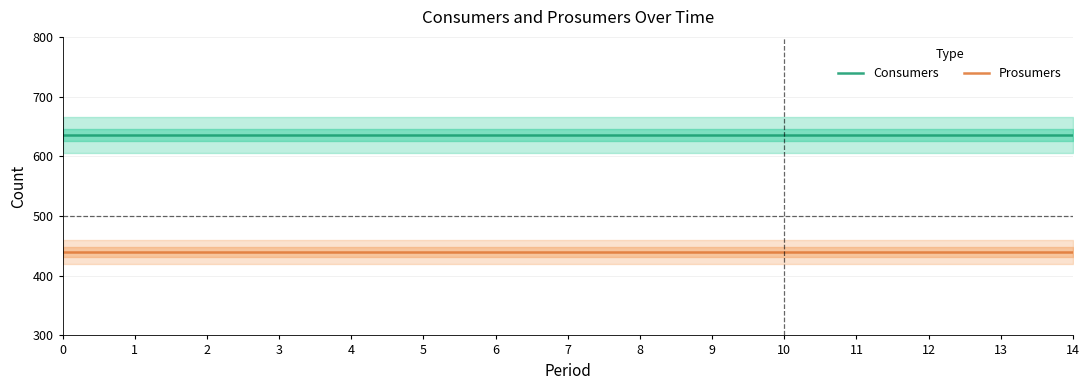

What is the sum of the Prosumers values at 5 and 14?

880